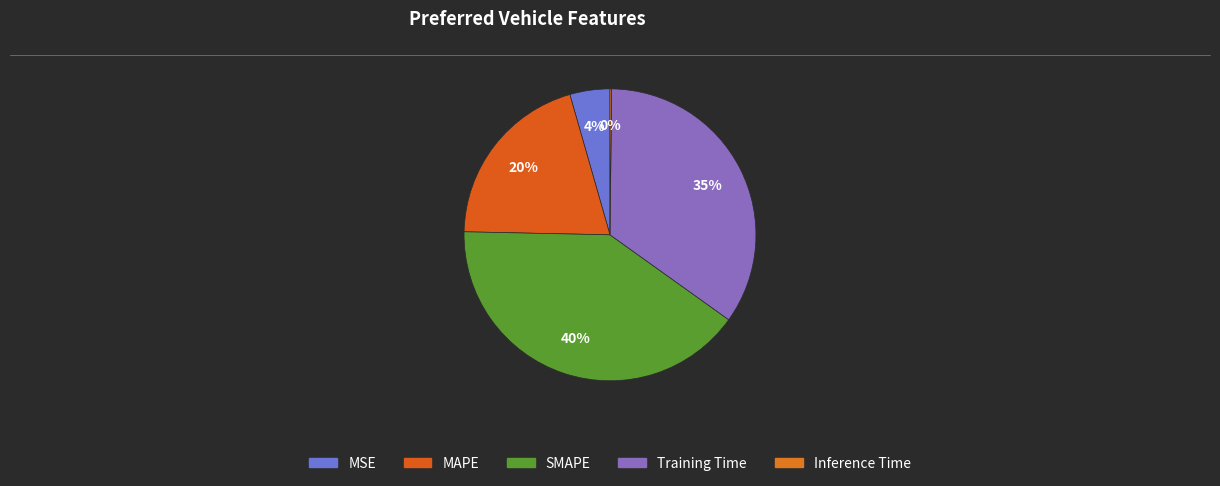

What is the largest slice in the pie chart?

SMAPE